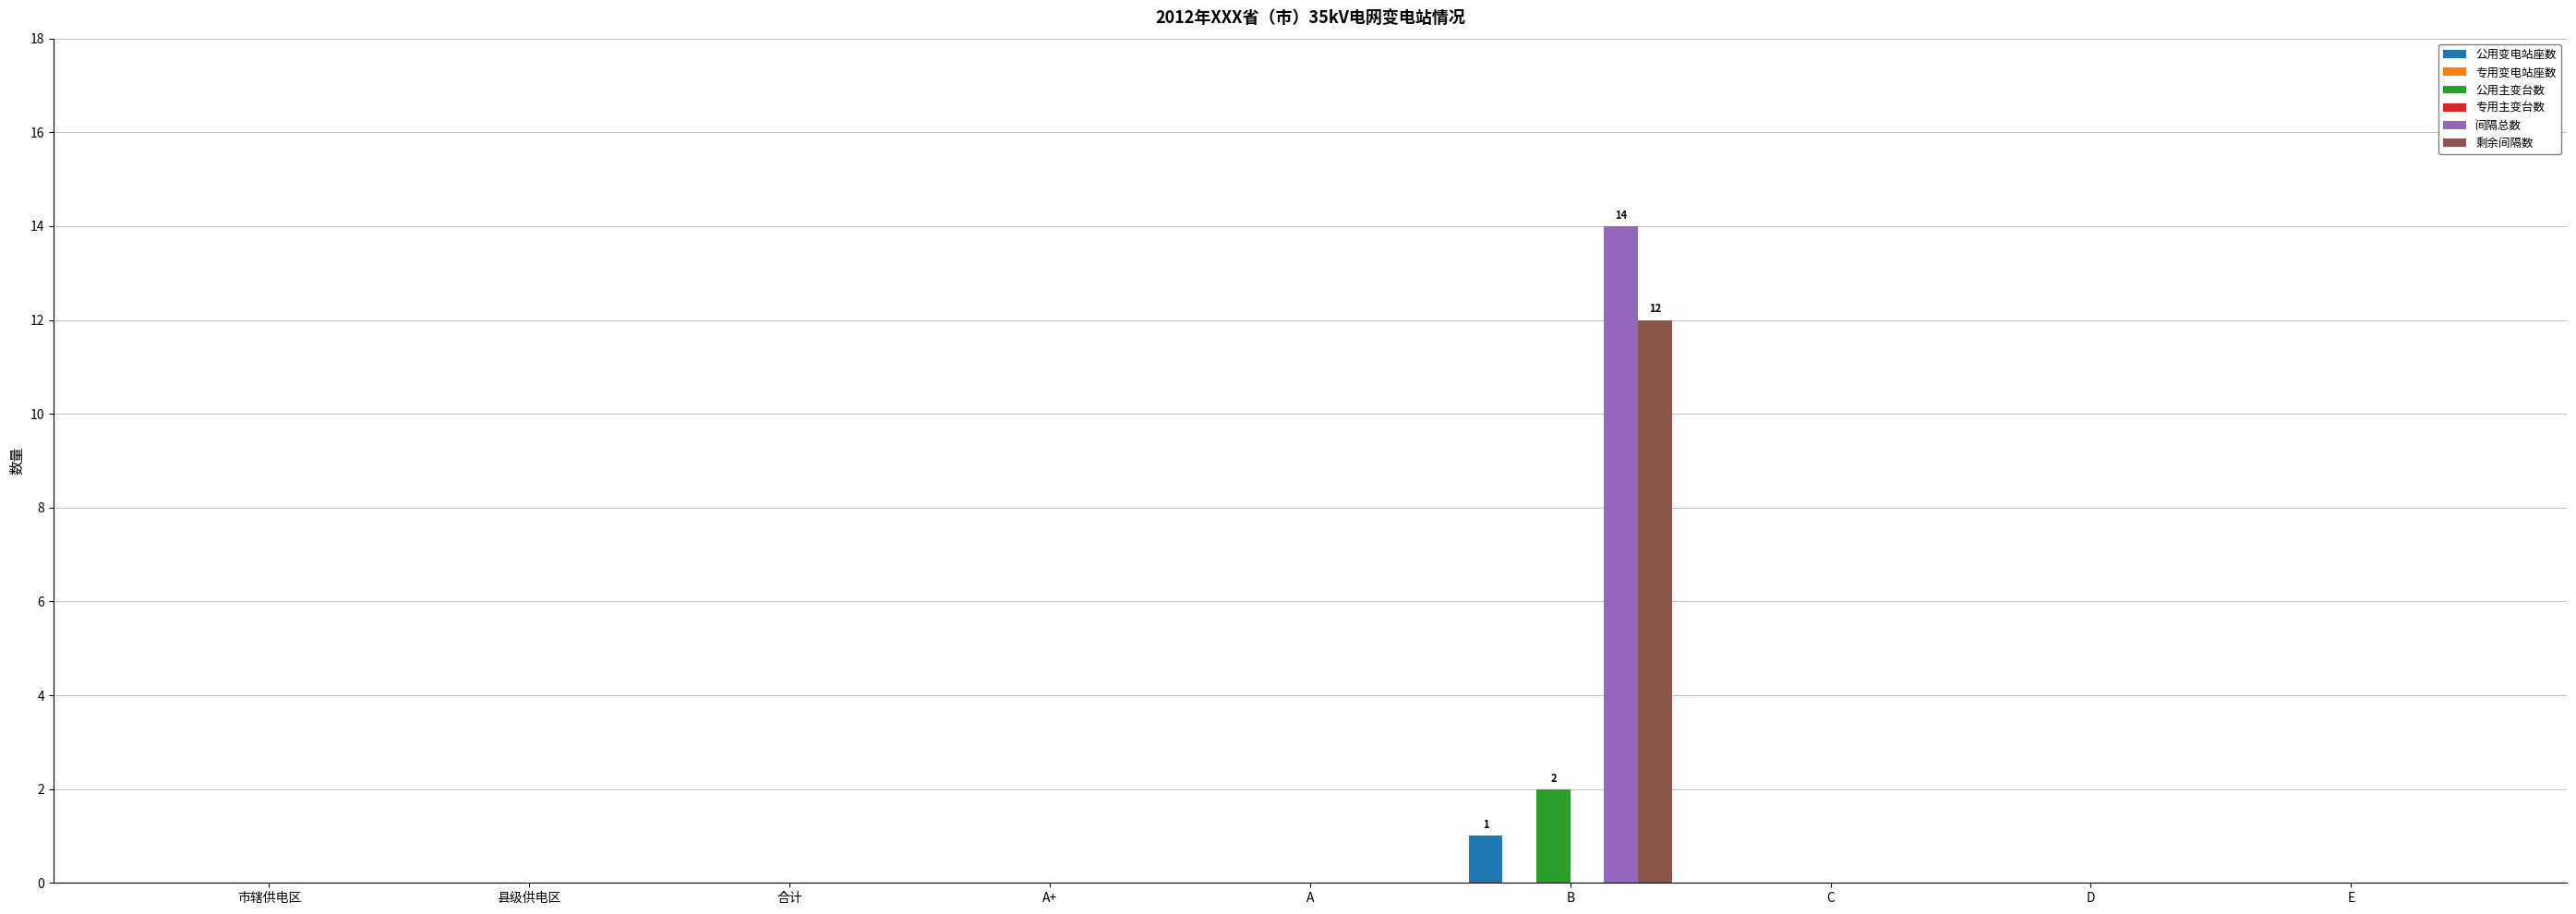

Is it true that 剩余间隔数 equals -5 at A+?

False